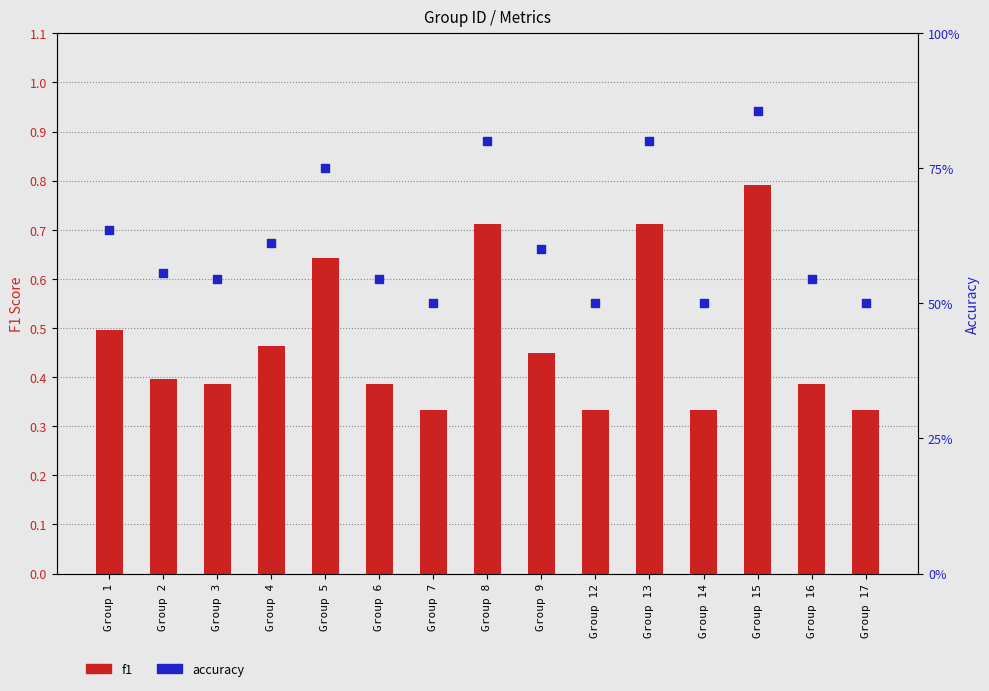

Which series has the widest spread of Y values?

f1